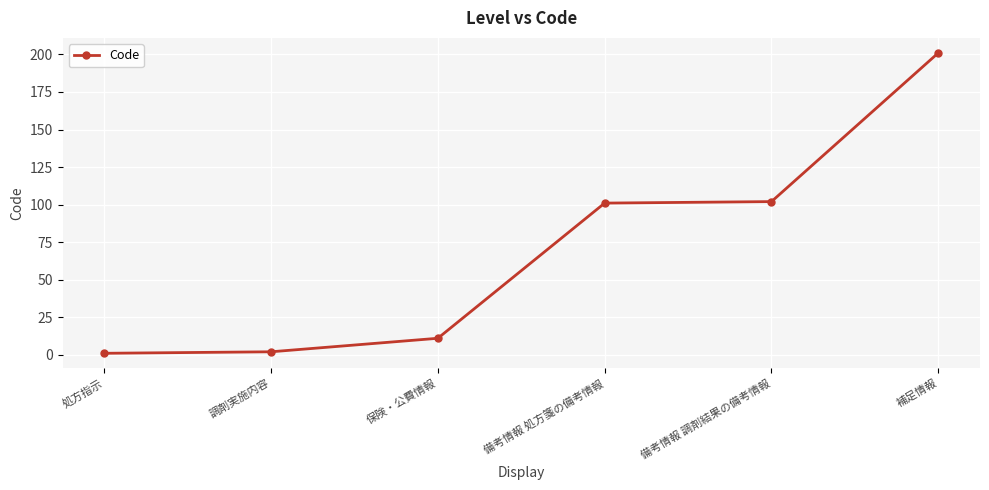

Reading left to right, list all the values displayed in this chart.

1	2	11	101	102	201